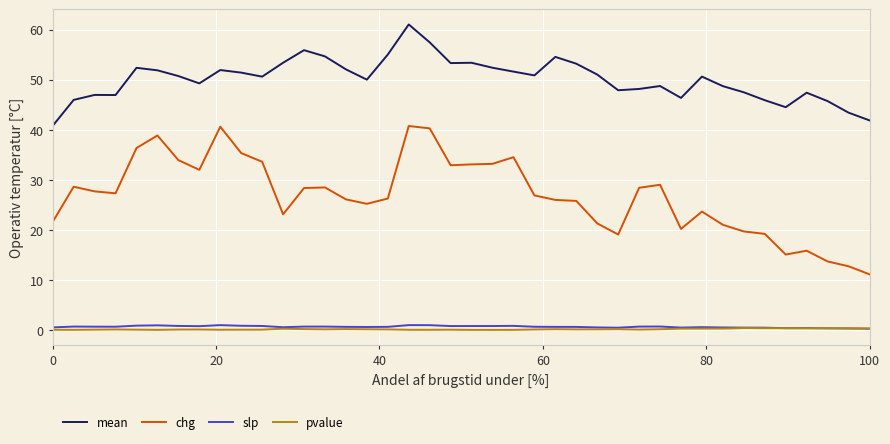

Which series has the widest spread of values?

chg